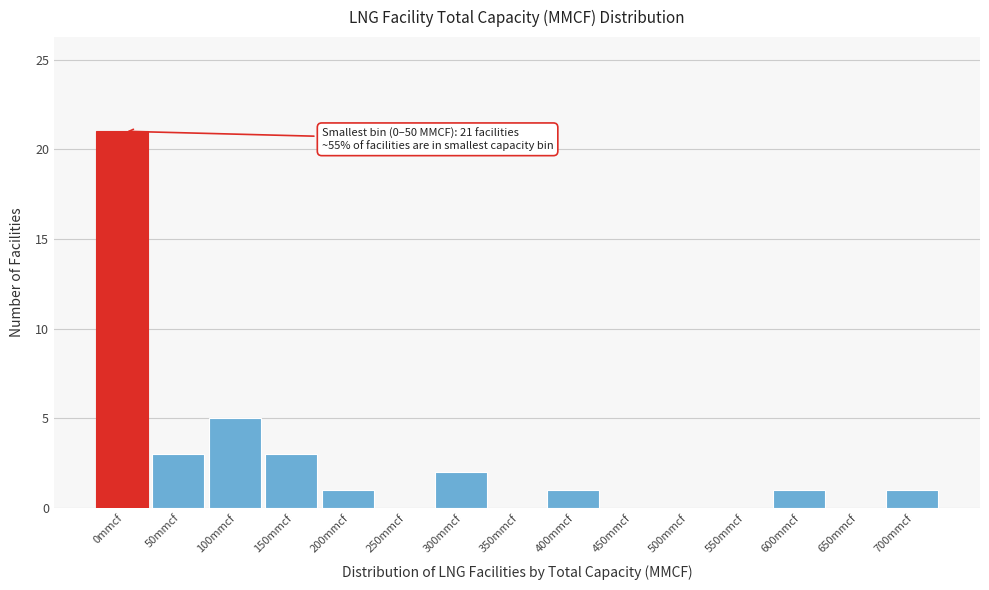

Reading left to right, extract all data points from this chart.

0mmcf=21	50mmcf=3	100mmcf=5	150mmcf=3	200mmcf=1	250mmcf=0	300mmcf=2	350mmcf=0	400mmcf=1	450mmcf=0	500mmcf=0	550mmcf=0	600mmcf=1	650mmcf=0	700mmcf=1